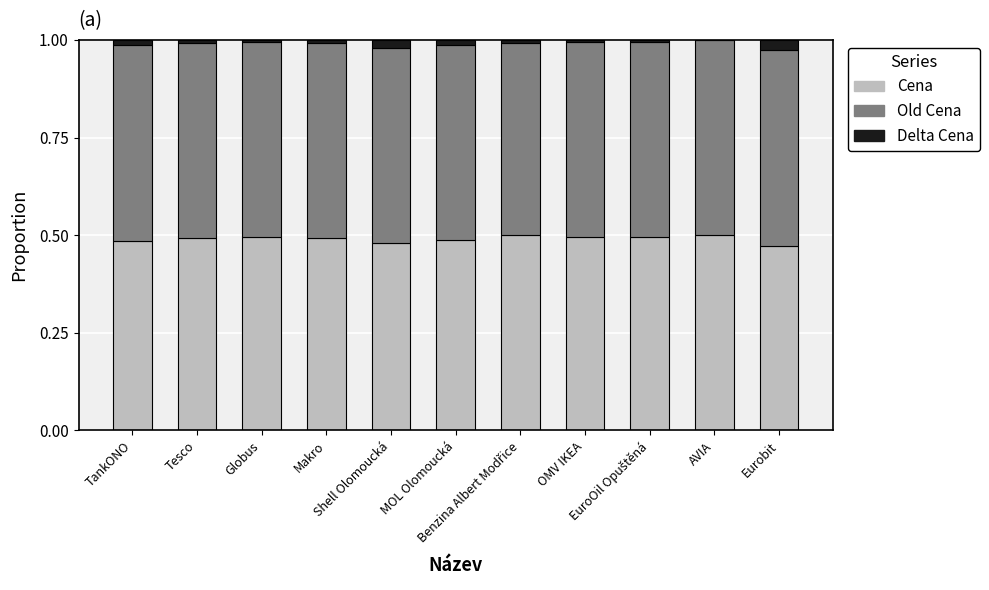

What is the sum of all Cena values?

5.4